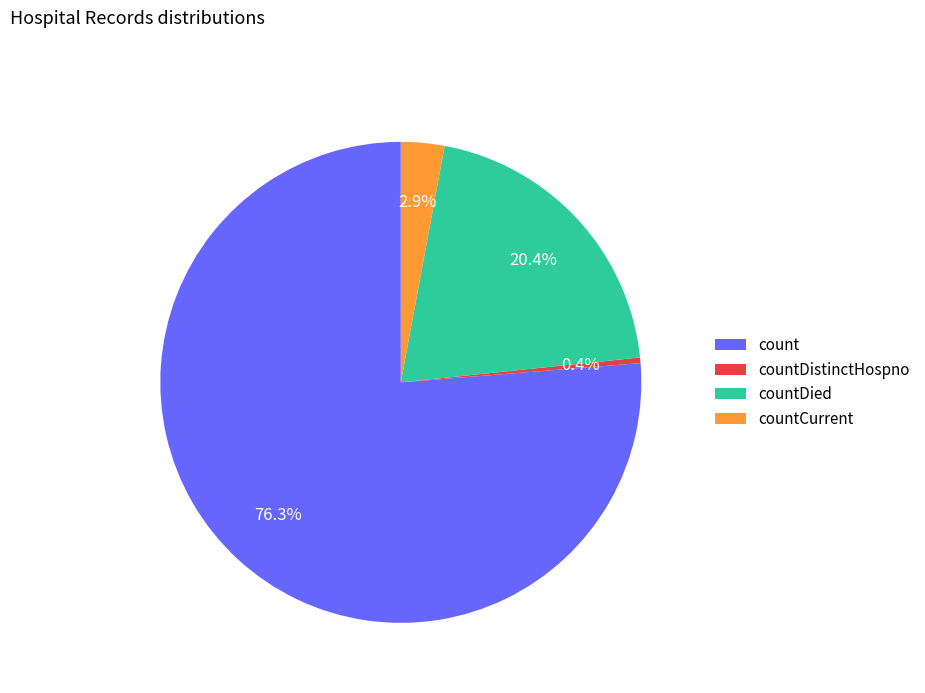

How many segments does this pie chart have?

4